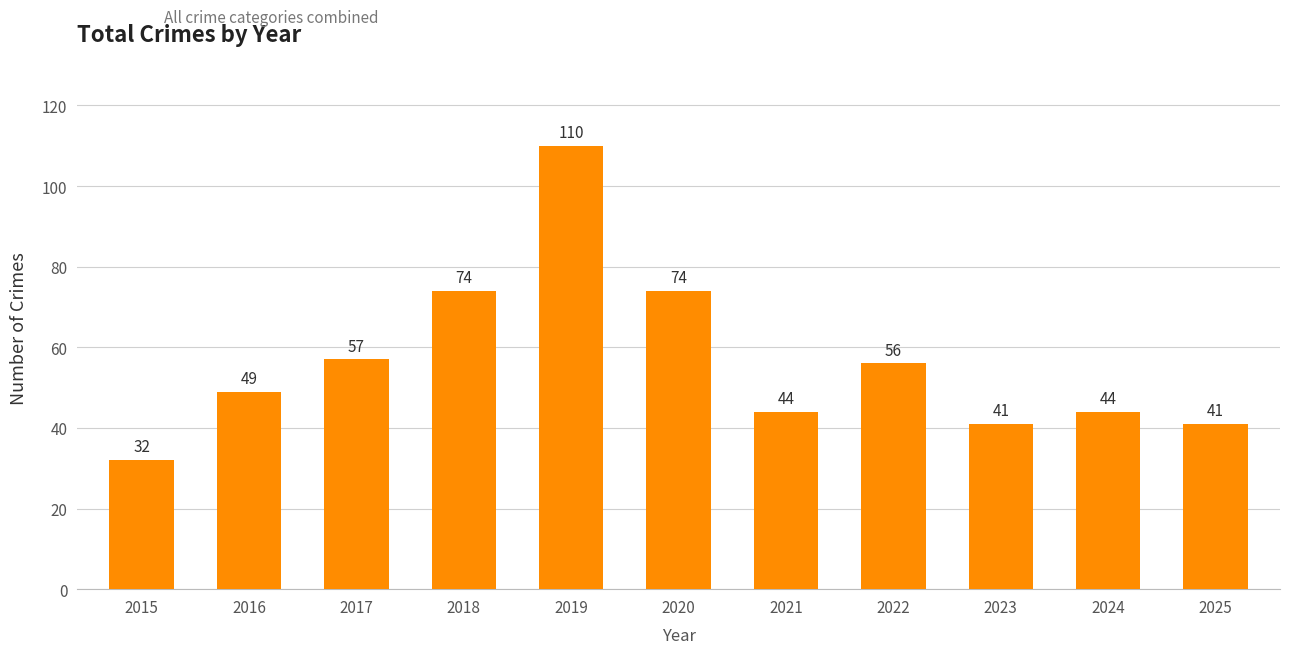

What is the maximum value shown in the chart?

110